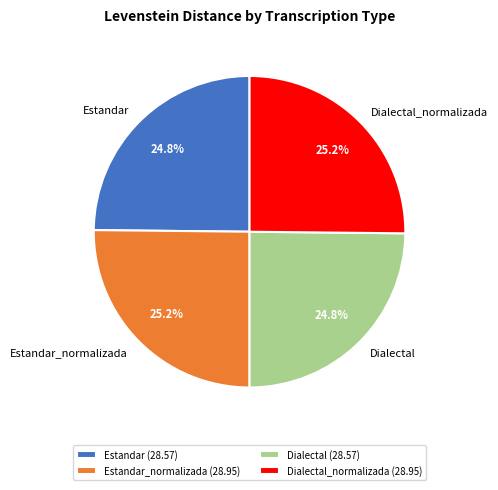

How many slices are in this pie chart?

4